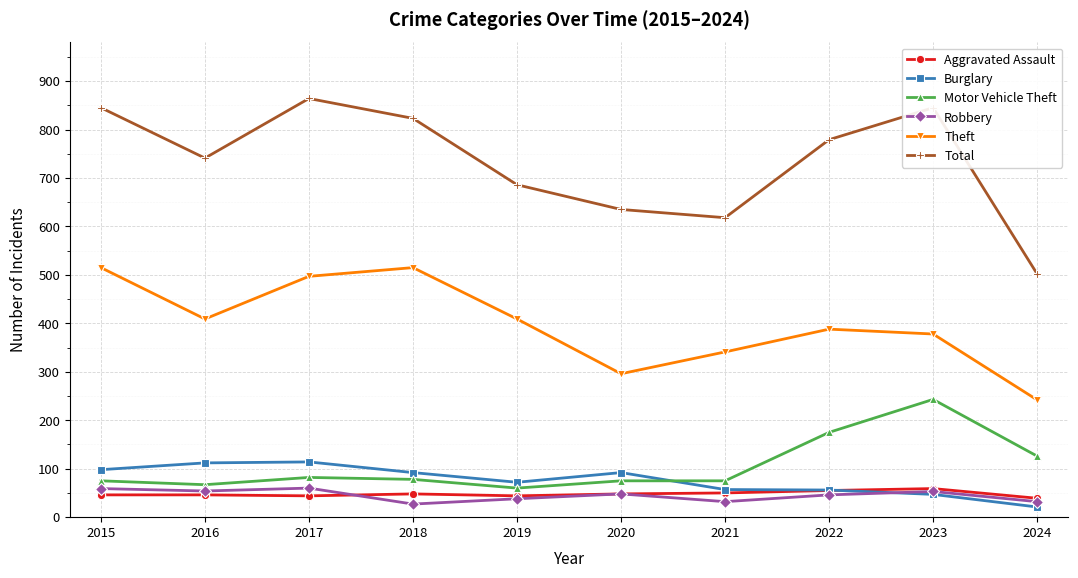

What is the sum of the Aggravated Assault values at 2024 and 2020?

87